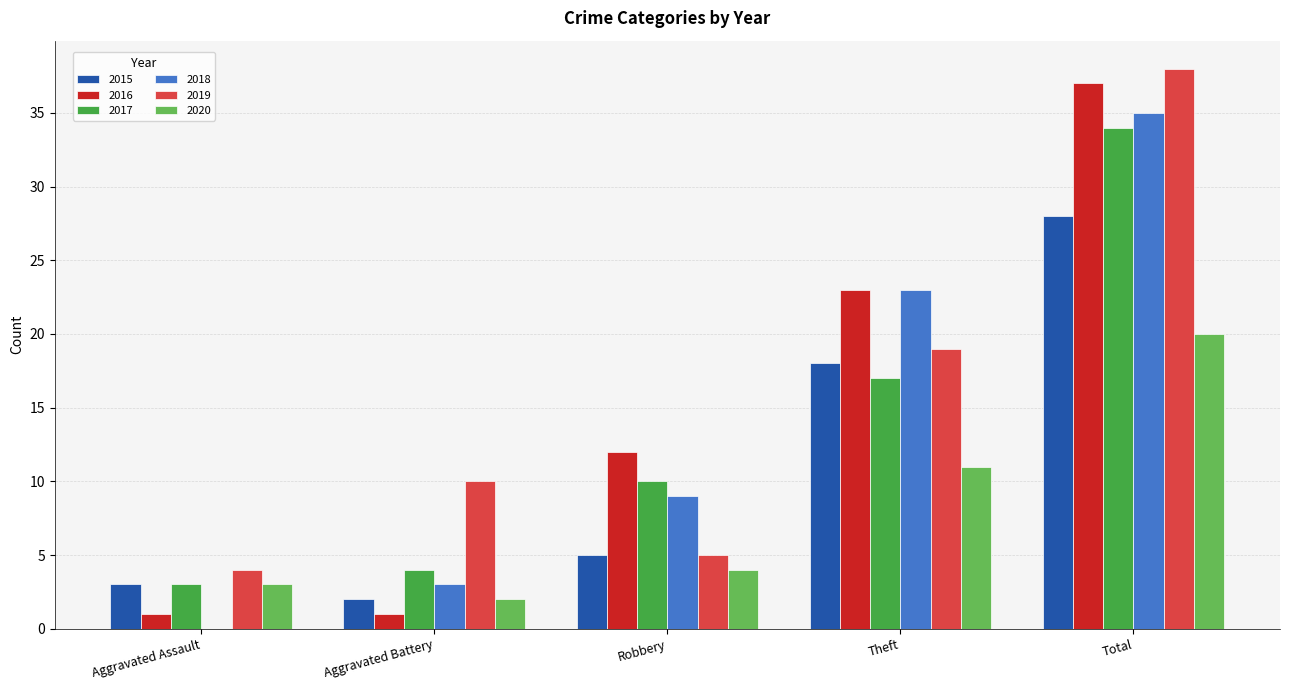

Which category has the highest value in the 2017 series?

Total